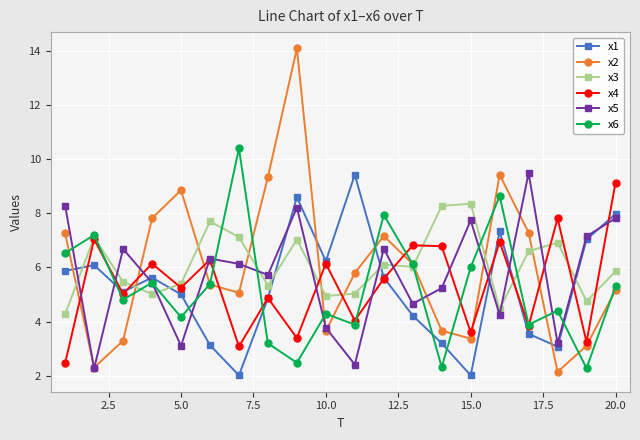

What is the minimum value shown in the chart?

2.0